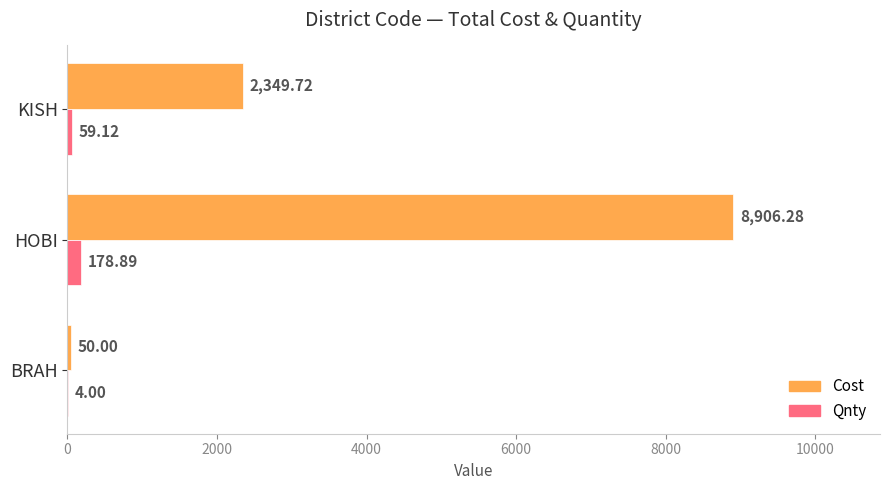

Where is Qnty nearest to the value 91?

KISH